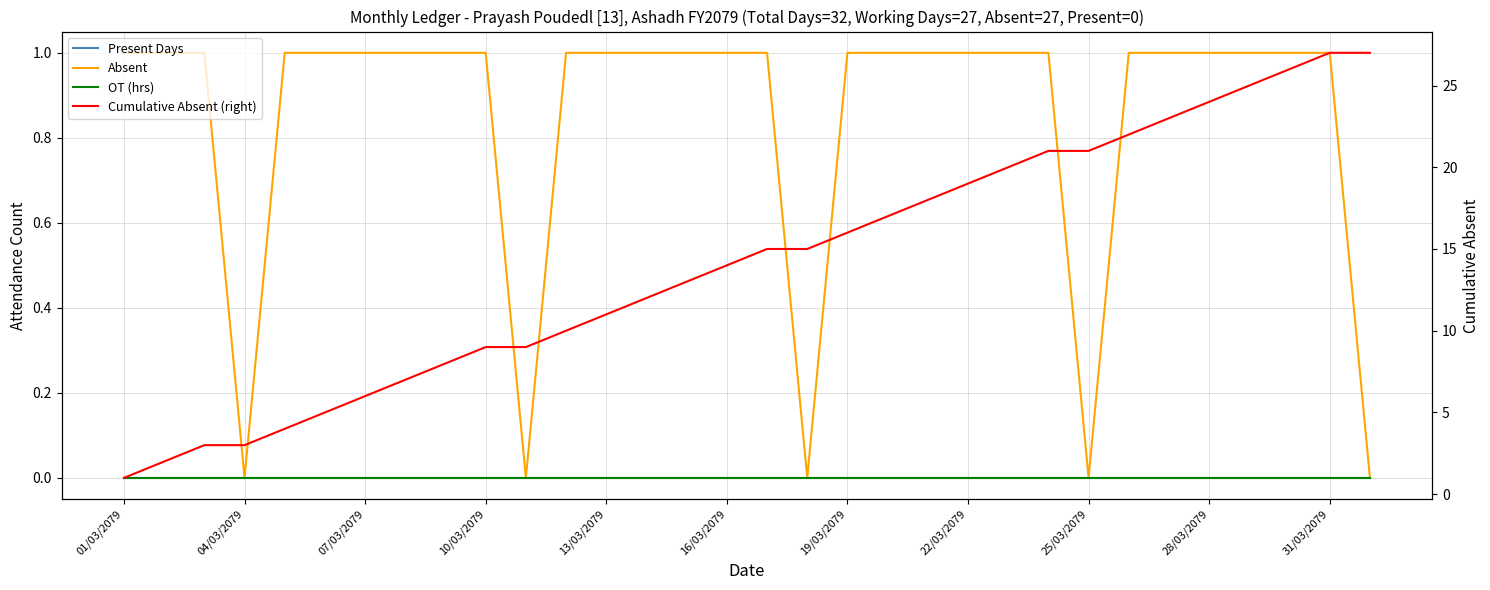

True or false: Absent and Present Days intersect in this chart.

False